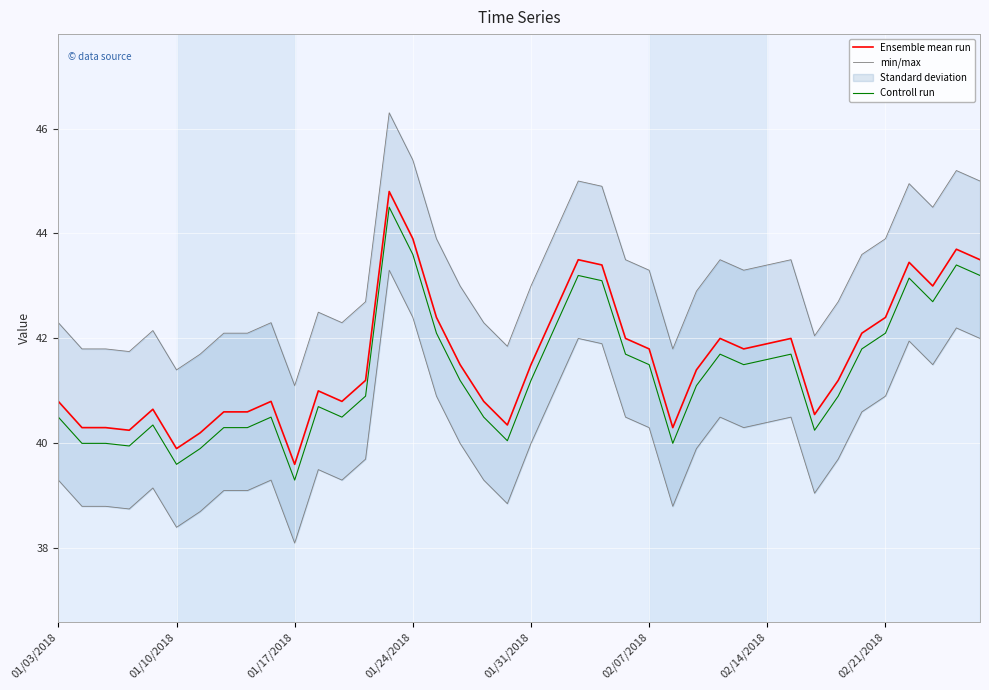

At 12, list the series in order from smallest to largest.

Controll run, Ensemble mean run, min/max